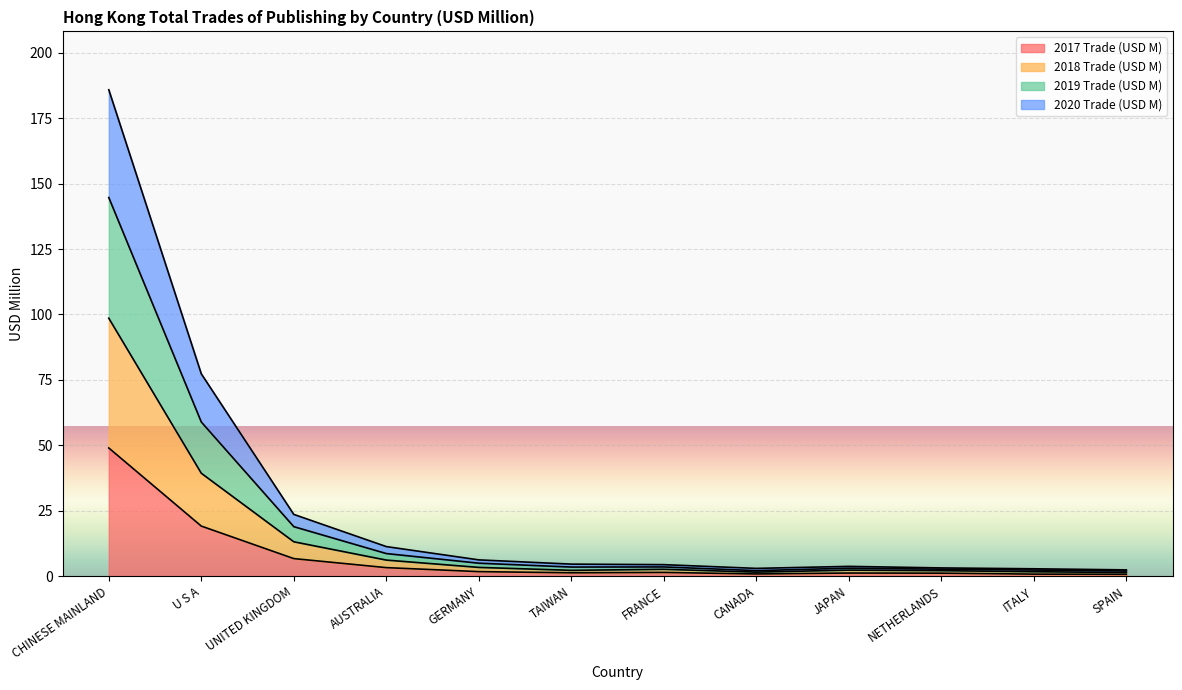

What are all the series names shown in the legend?

2017 Trade (USD M), 2018 Trade (USD M), 2019 Trade (USD M), 2020 Trade (USD M)